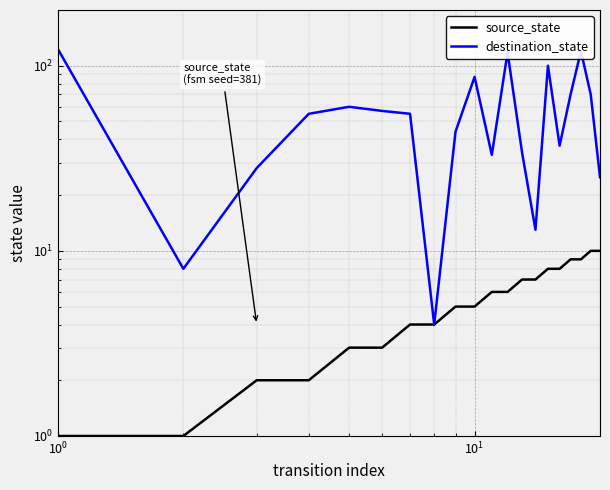

The value of destination_state at 10 is 56. True or false?

False